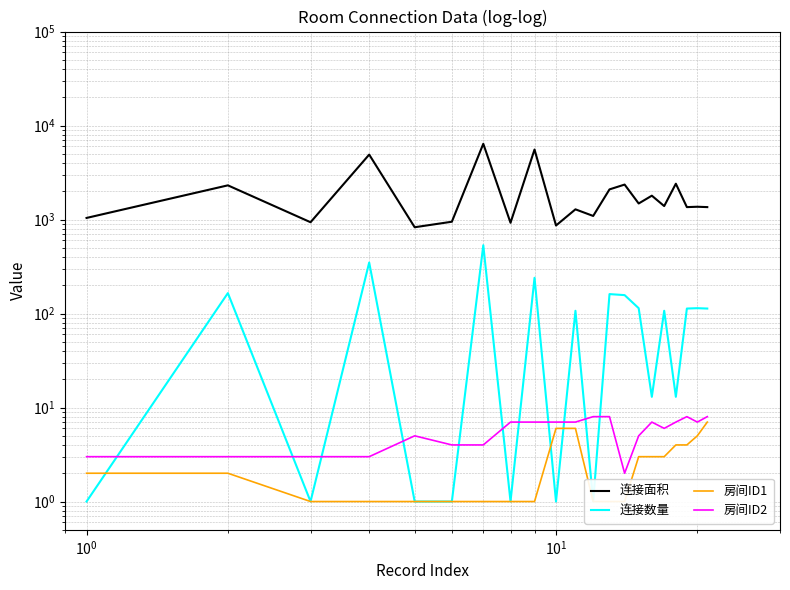

Count the number of categories in the chart.

21